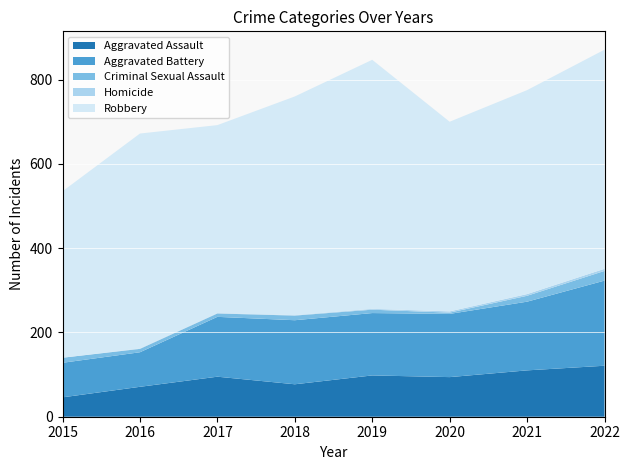

Reading left to right, what are all the values shown in this chart?

Aggravated Assault: 2015=46	2016=71	2017=95	2018=77	2019=98	2020=94	2021=110	2022=121
Aggravated Battery: 2015=82	2016=82	2017=142	2018=152	2019=148	2020=150	2021=163	2022=202
Criminal Sexual Assault: 2015=12	2016=8	2017=8	2018=11	2019=8	2020=3	2021=14	2022=23
Homicide: 2015=0	2016=1	2017=1	2018=1	2019=2	2020=3	2021=4	2022=5
Robbery: 2015=395	2016=510	2017=446	2018=519	2019=591	2020=450	2021=484	2022=520